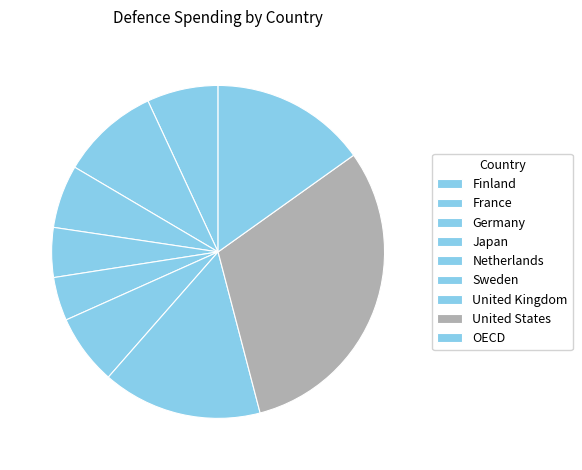

Is there a majority slice in this chart?

No